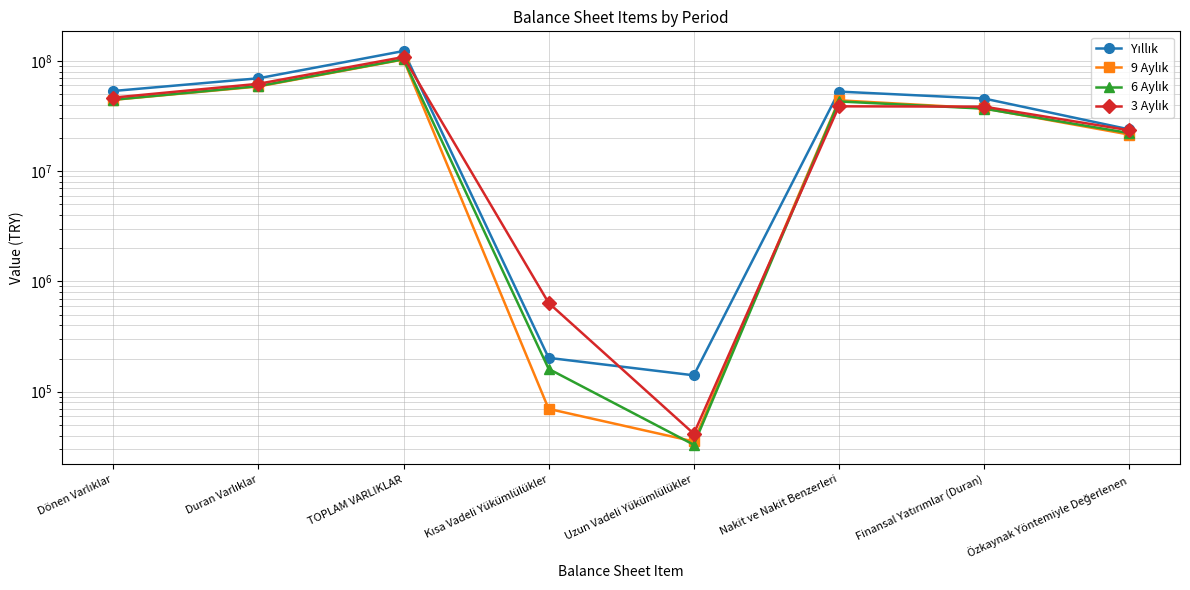

Between Dönen Varlıklar and Nakit ve Nakit Benzerleri, which series saw the biggest shift?

3 Aylık